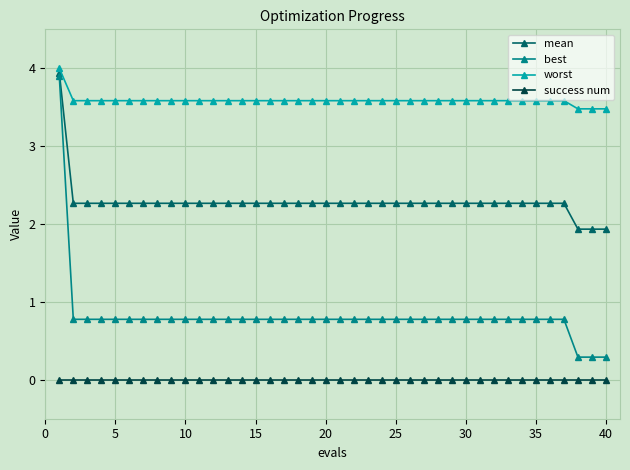

Does the chart display data point markers on the line(s)?

Yes